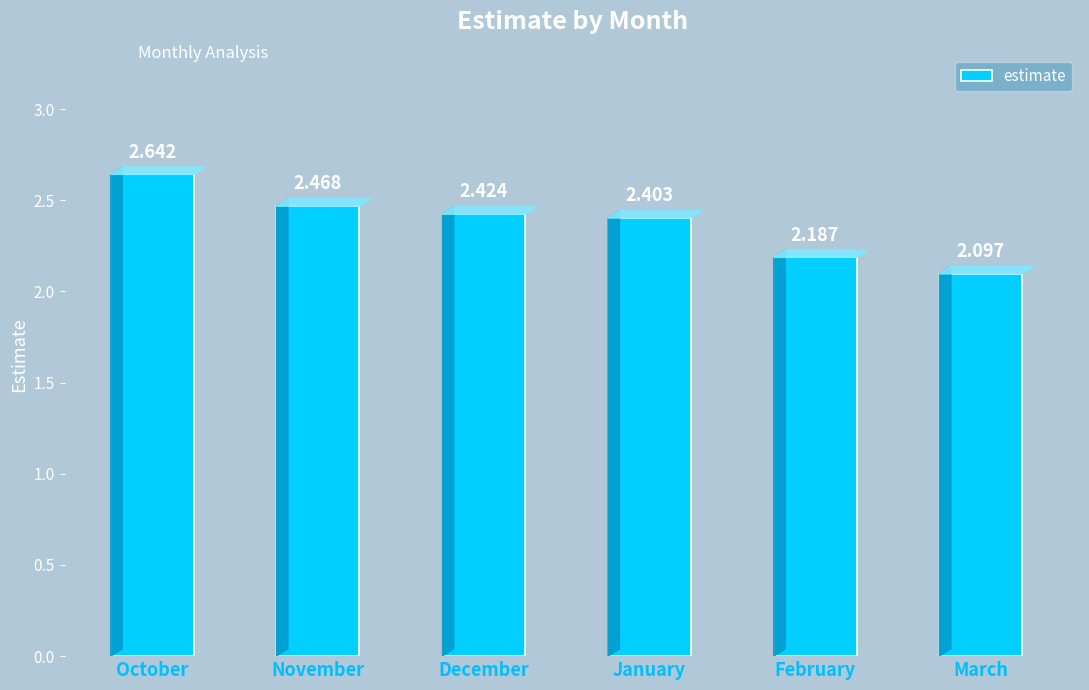

At which category does the chart reach its peak across all series?

October